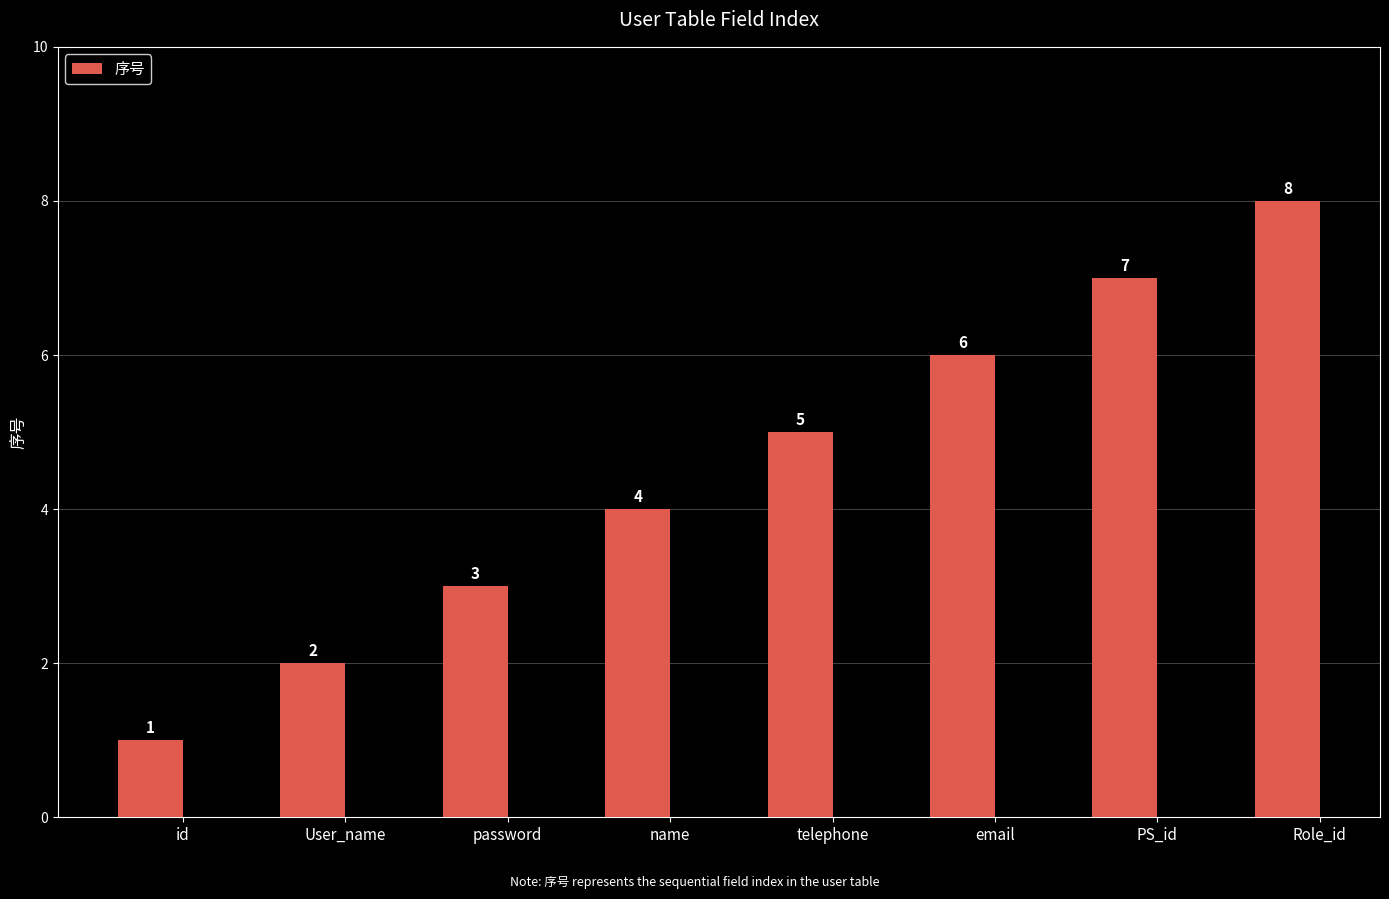

The value at User_name is 2. True or false?

True